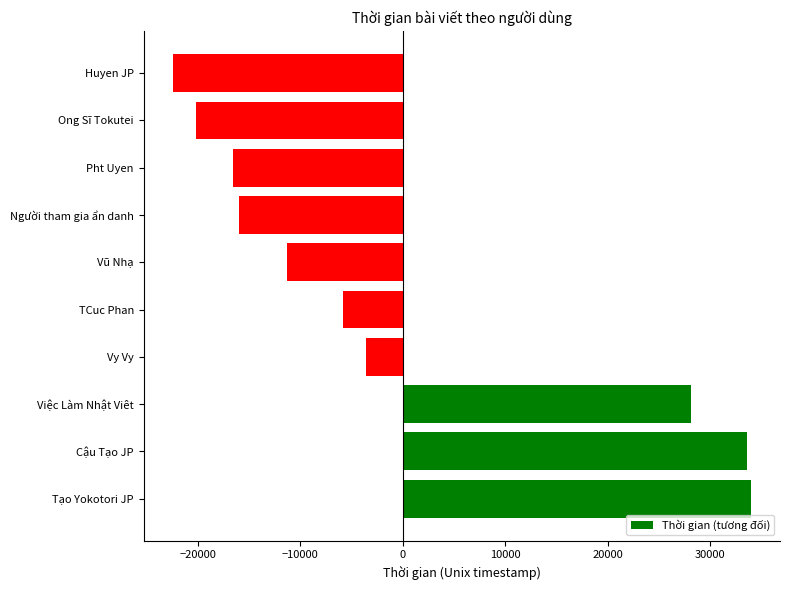

The value at Pht Uyen is -4890. True or false?

False